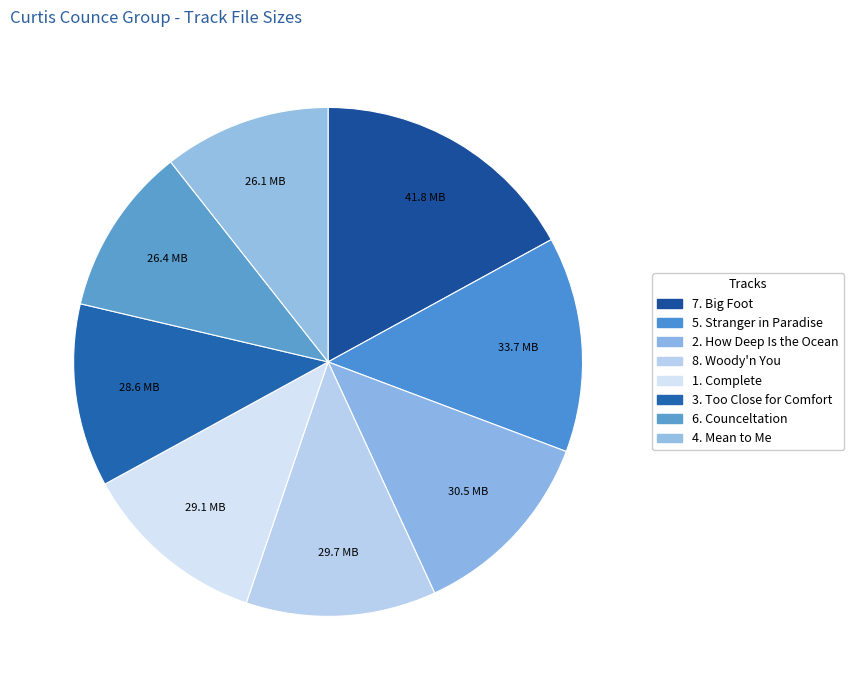

What is the change in value from 6. Counceltation to 4. Mean to Me?

-0.3